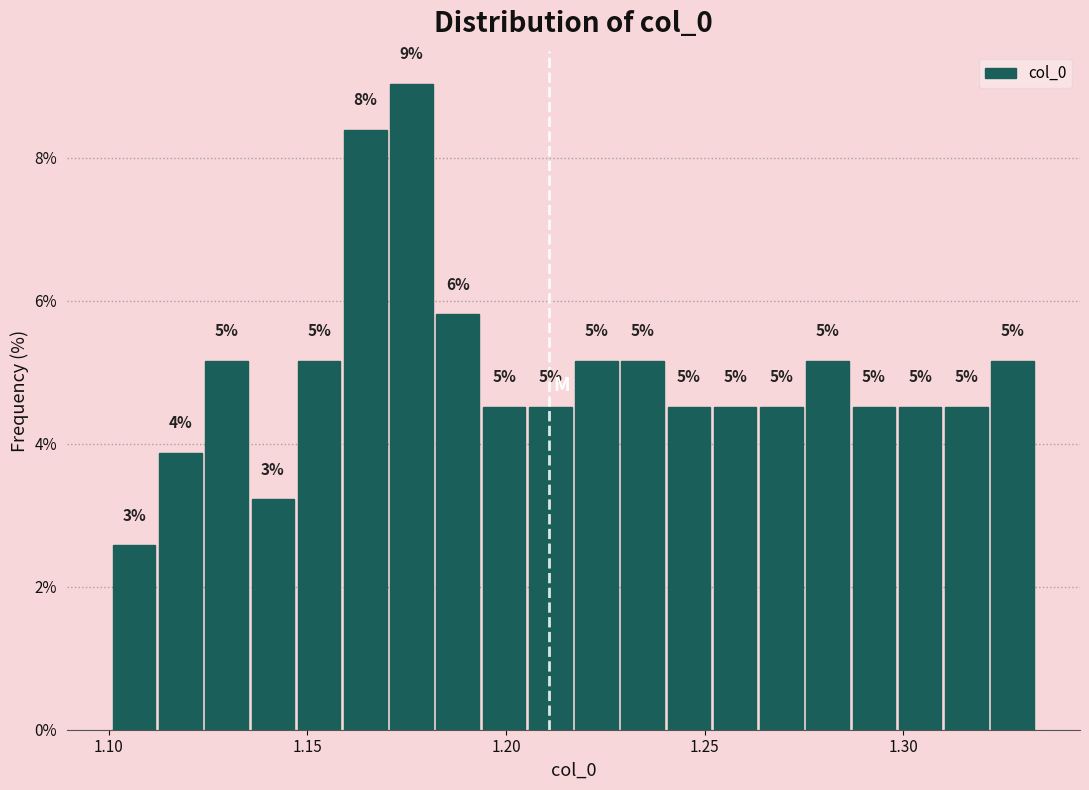

Around what value on the x-axis is the tallest bar? Give the approximate position of its centre, as read against the axis.

1.175